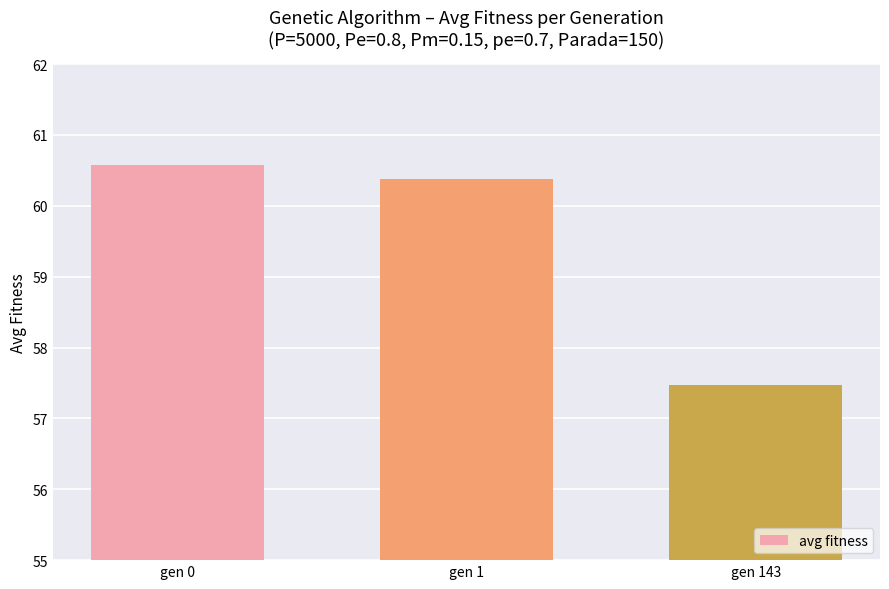

What is the value of the 1st bar from the left?

60.6